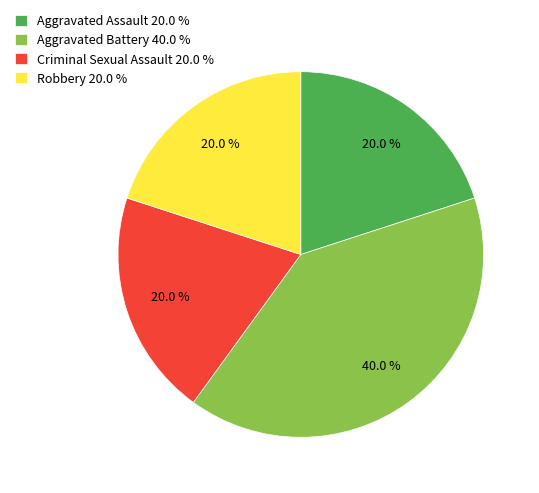

What is the largest slice in the pie chart?

Aggravated Battery